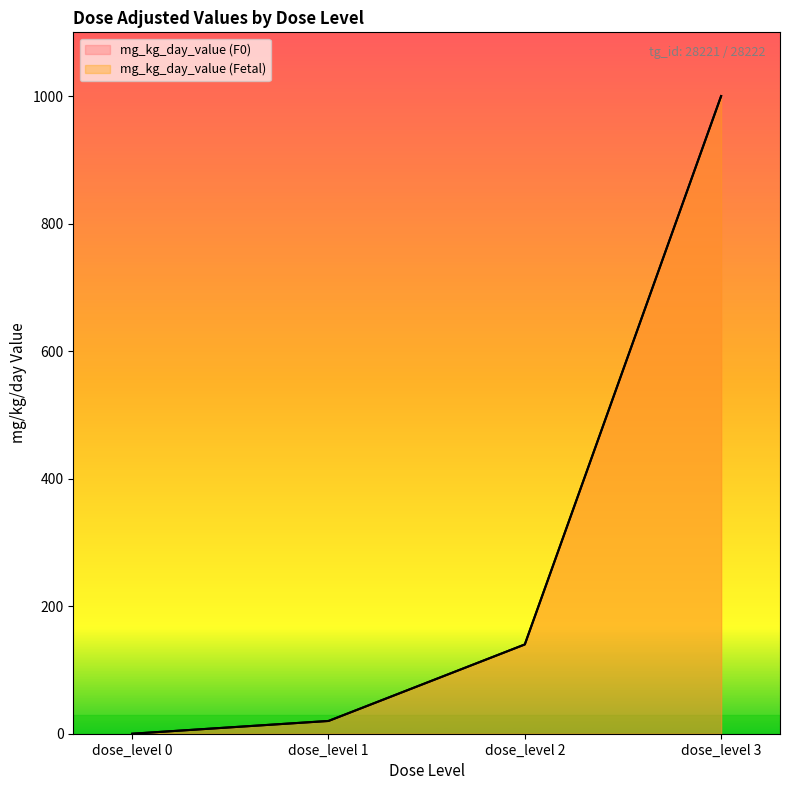

What is the difference between the maximum and minimum values in the mg_kg_day_value (Fetal) series?

1000